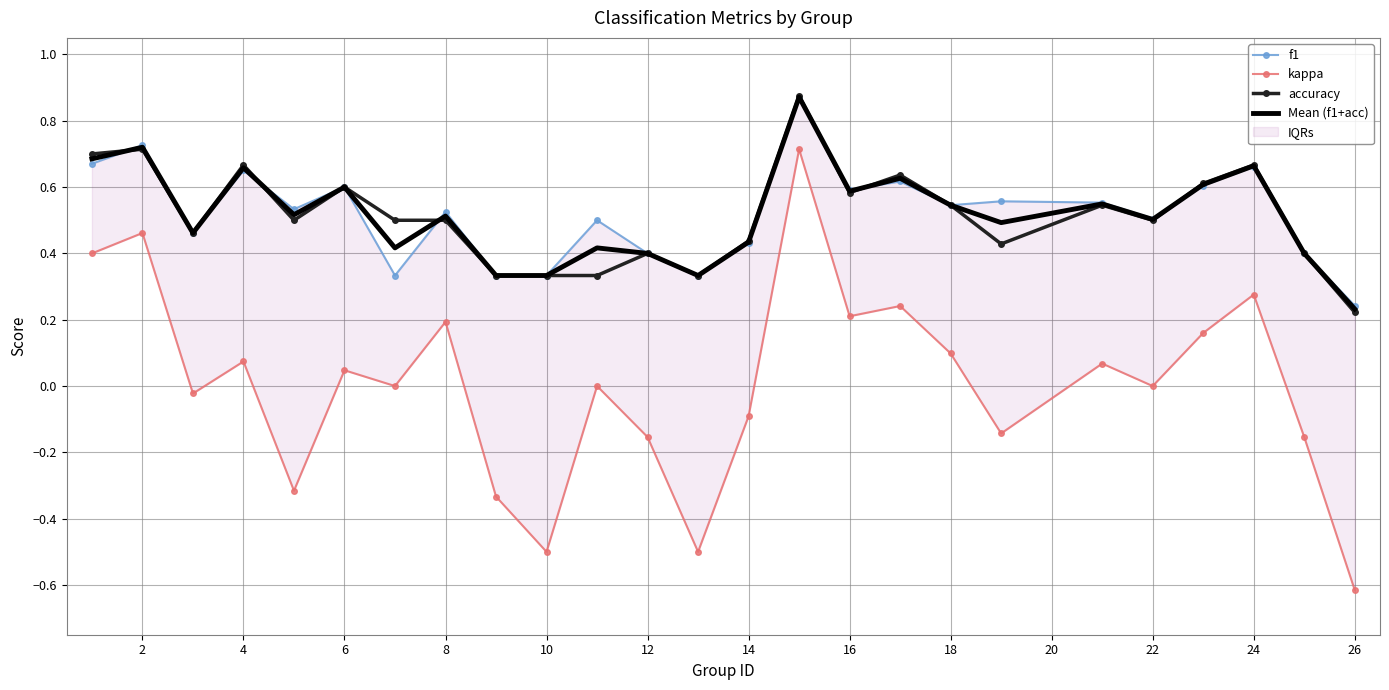

What is the value of the f1 point at the 11th from the left?

0.5